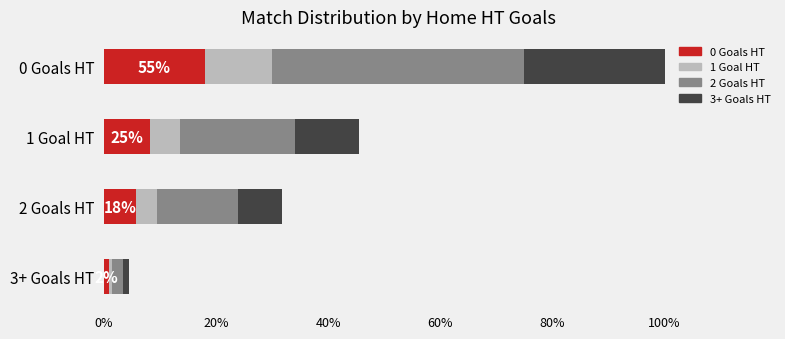

True or false: Segment 4 has a value of 0.2 at 0 Goals HT.

False